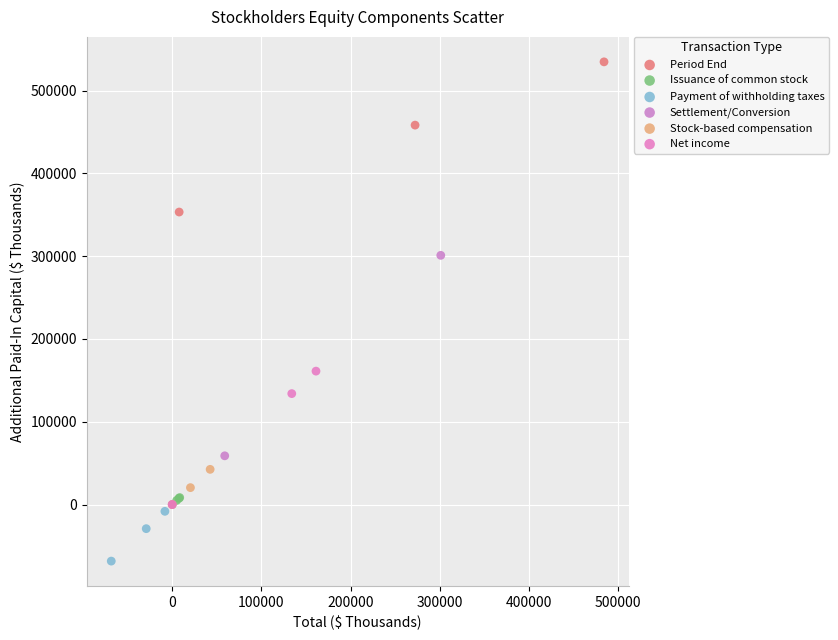

Which series has the widest spread of Y values?

Settlement/Conversion